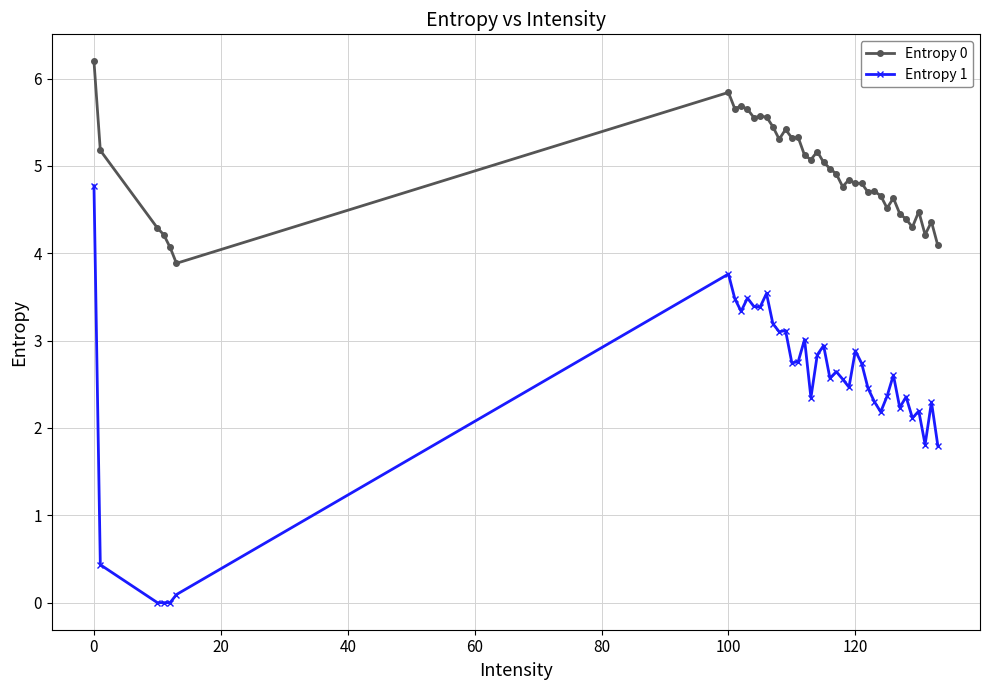

True or false: Entropy 1 has more than 2 points higher than both neighbors.

True